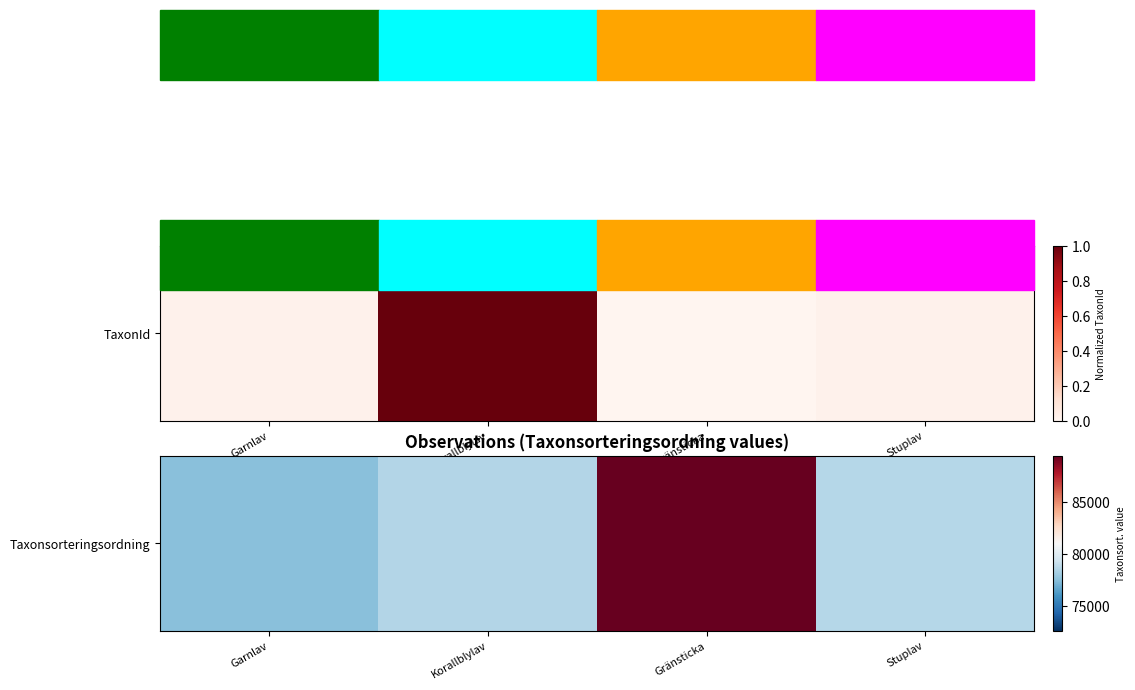

At which category does the chart reach its peak across all series?

Gränsticka